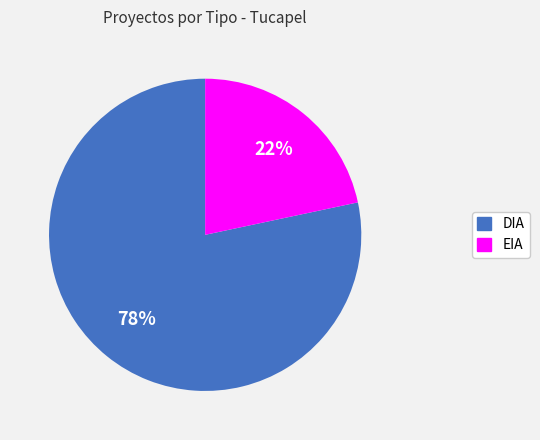

What is the smallest slice in the pie chart?

EIA